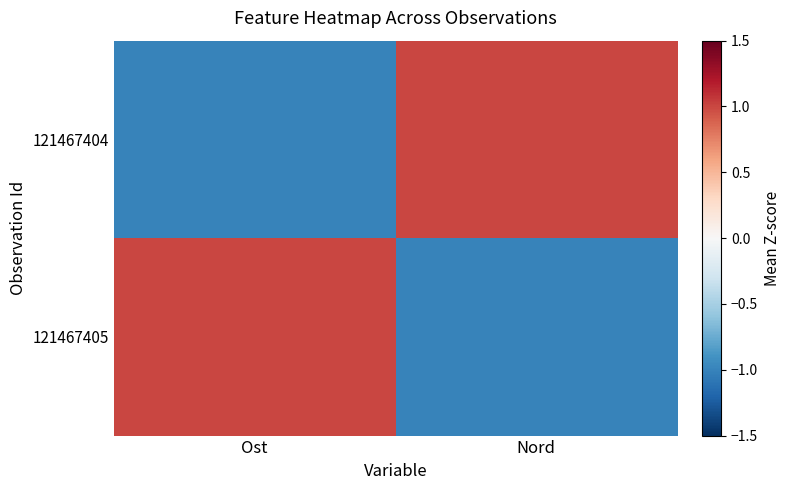

At how many categories does at least one series exceed 0?

2